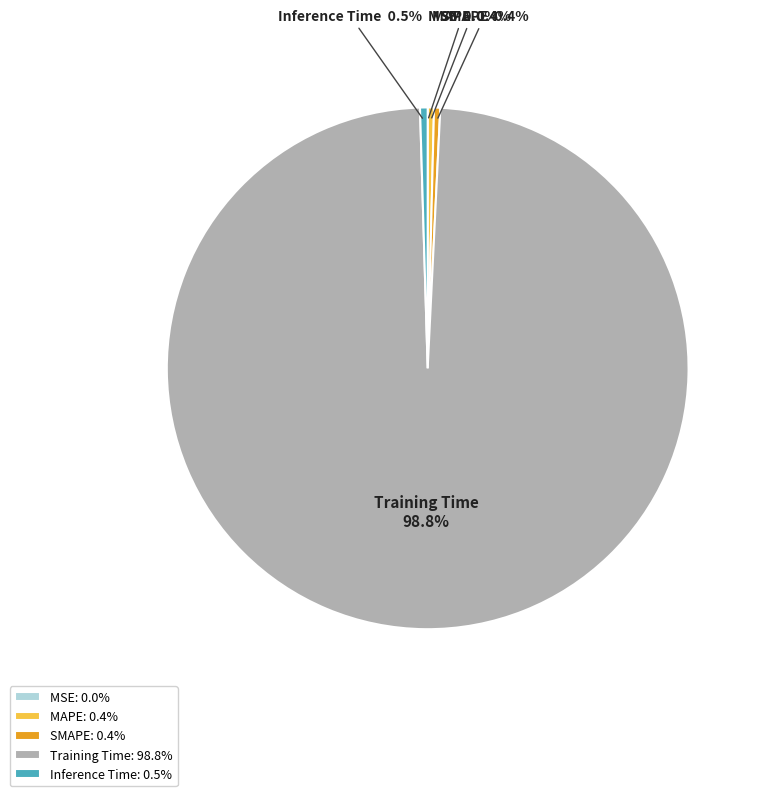

Which category has the biggest portion of the pie?

Training Time